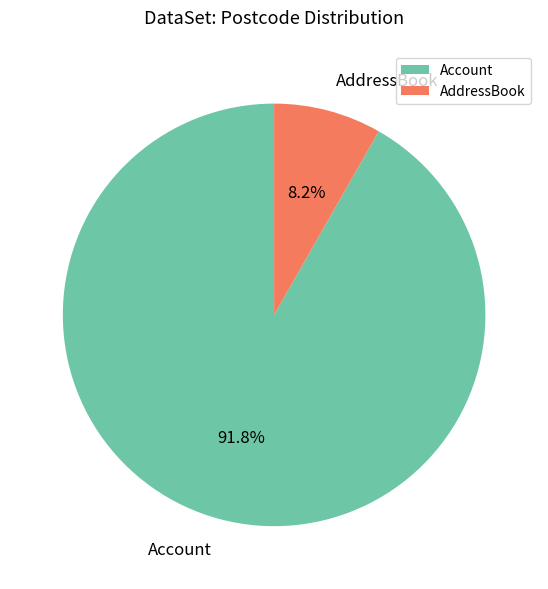

Rank the categories by value from lowest to highest.

AddressBook, Account